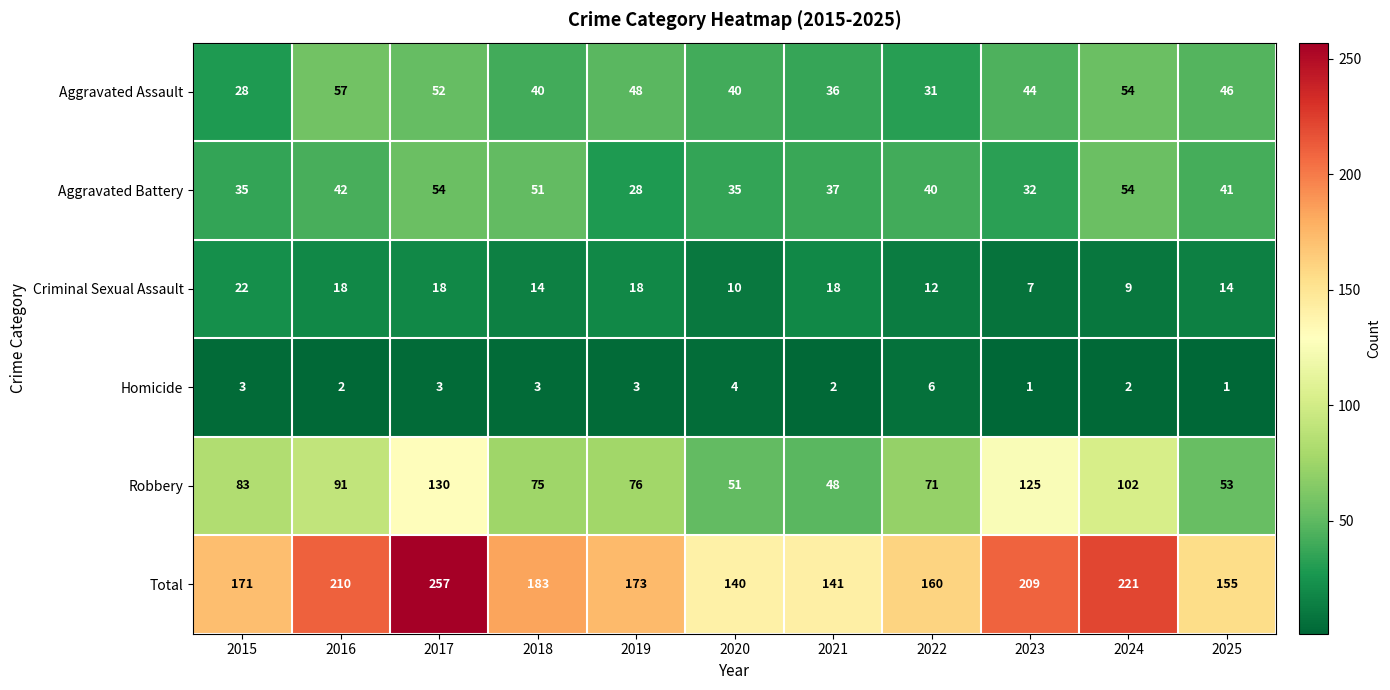

At which category is the sum across all series the highest?

2017